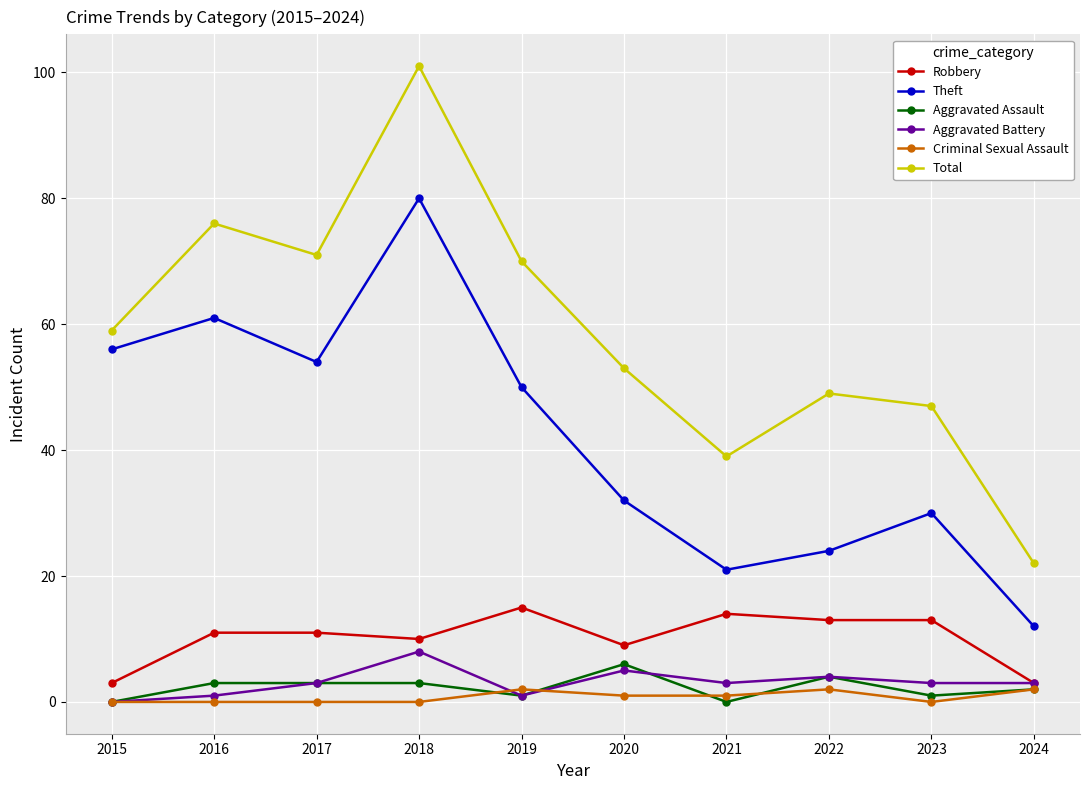

Reading left to right, transcribe all the data shown in this chart.

Robbery: 2015=3	2016=11	2017=11	2018=10	2019=15	2020=9	2021=14	2022=13	2023=13	2024=3
Theft: 2015=56	2016=61	2017=54	2018=80	2019=50	2020=32	2021=21	2022=24	2023=30	2024=12
Aggravated Assault: 2015=0	2016=3	2017=3	2018=3	2019=1	2020=6	2021=0	2022=4	2023=1	2024=2
Aggravated Battery: 2015=0	2016=1	2017=3	2018=8	2019=1	2020=5	2021=3	2022=4	2023=3	2024=3
Criminal Sexual Assault: 2015=0	2016=0	2017=0	2018=0	2019=2	2020=1	2021=1	2022=2	2023=0	2024=2
Total: 2015=59	2016=76	2017=71	2018=101	2019=70	2020=53	2021=39	2022=49	2023=47	2024=22